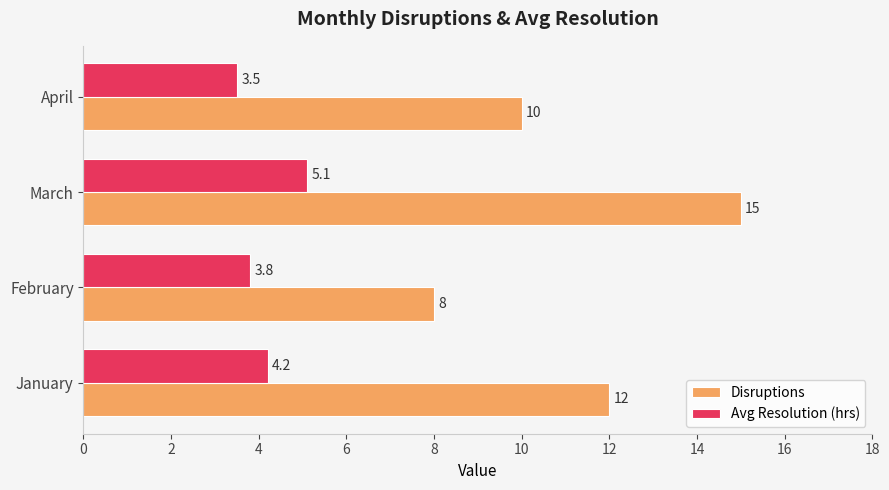

What is the maximum value for Disruptions?

15.0